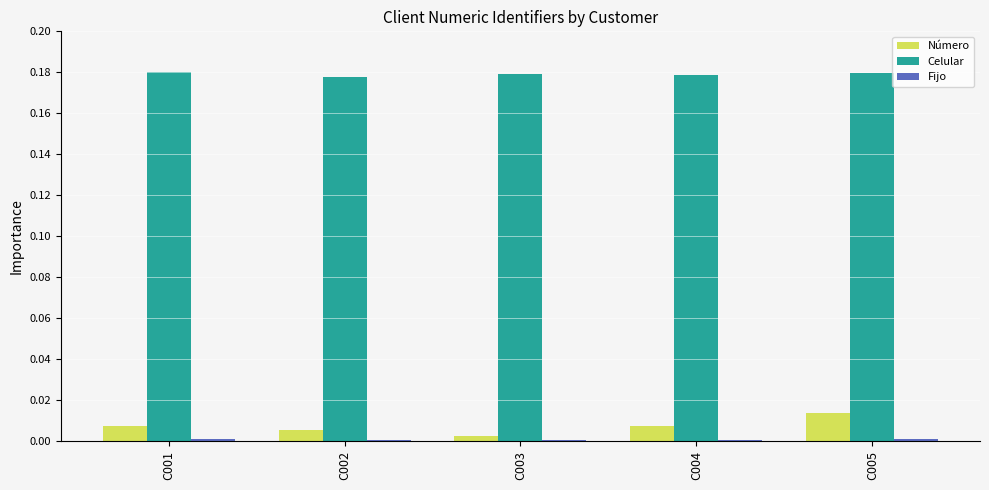

Is the value of Número at C005 greater than the value of Celular at C002?

No